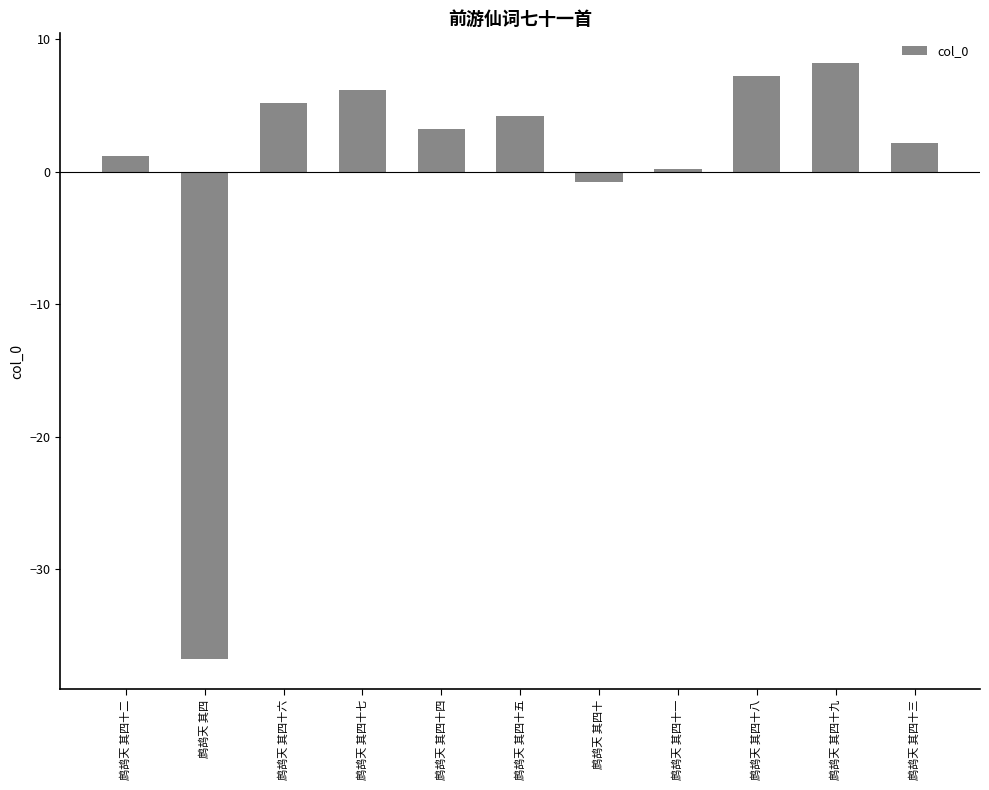

What is the change in value from 鹧鸪天 其四十八 to 鹧鸪天 其四十九?

+1.0